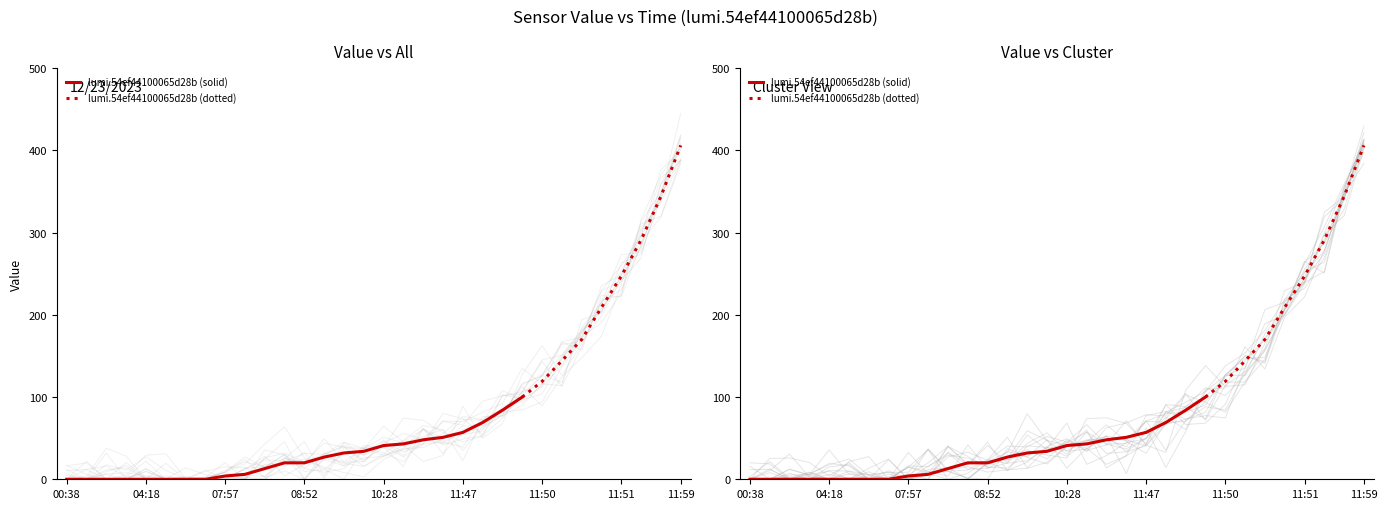

How many series are shown in this chart?

1